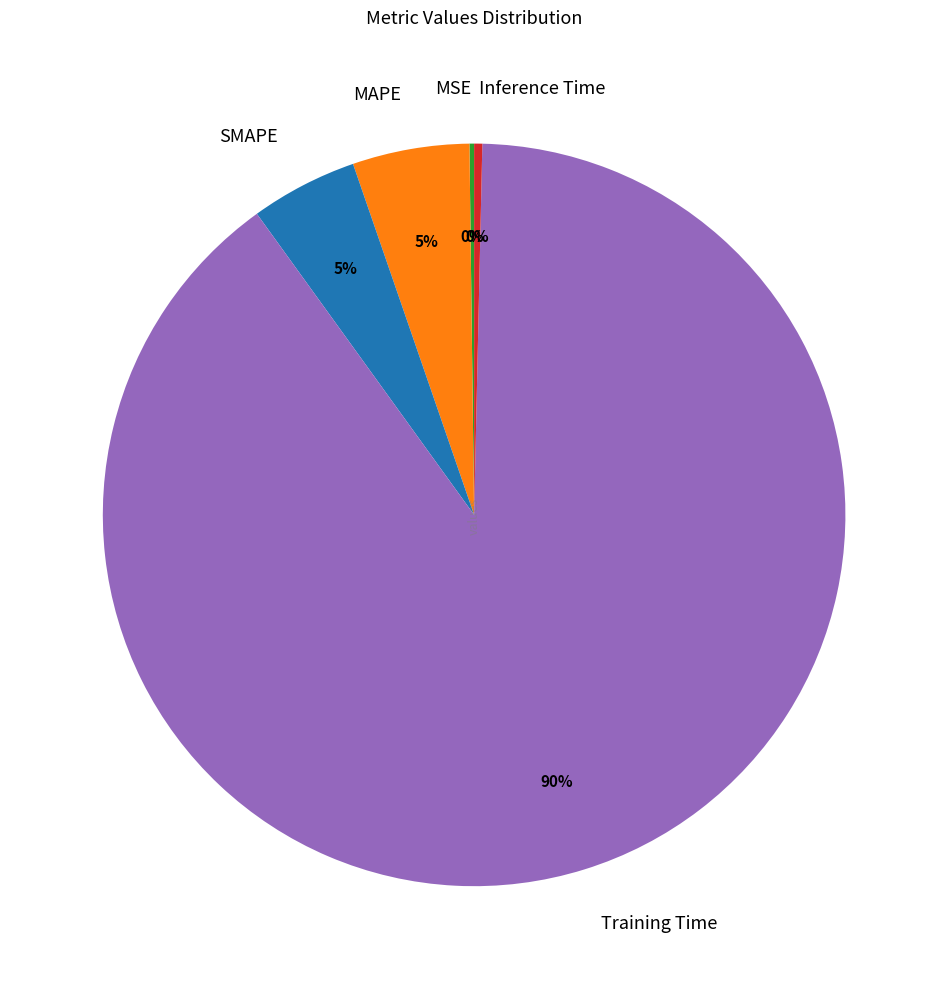

Which slice is the largest?

Training Time